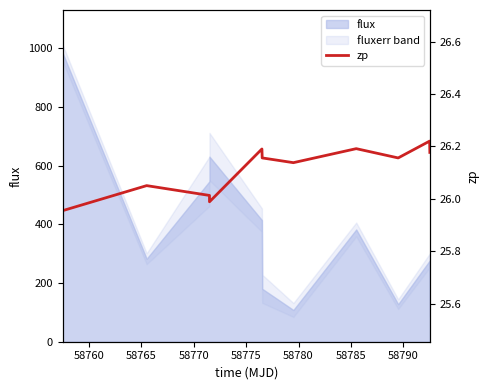

How many points are lower than both their immediate neighbors (excluding endpoints)?

3